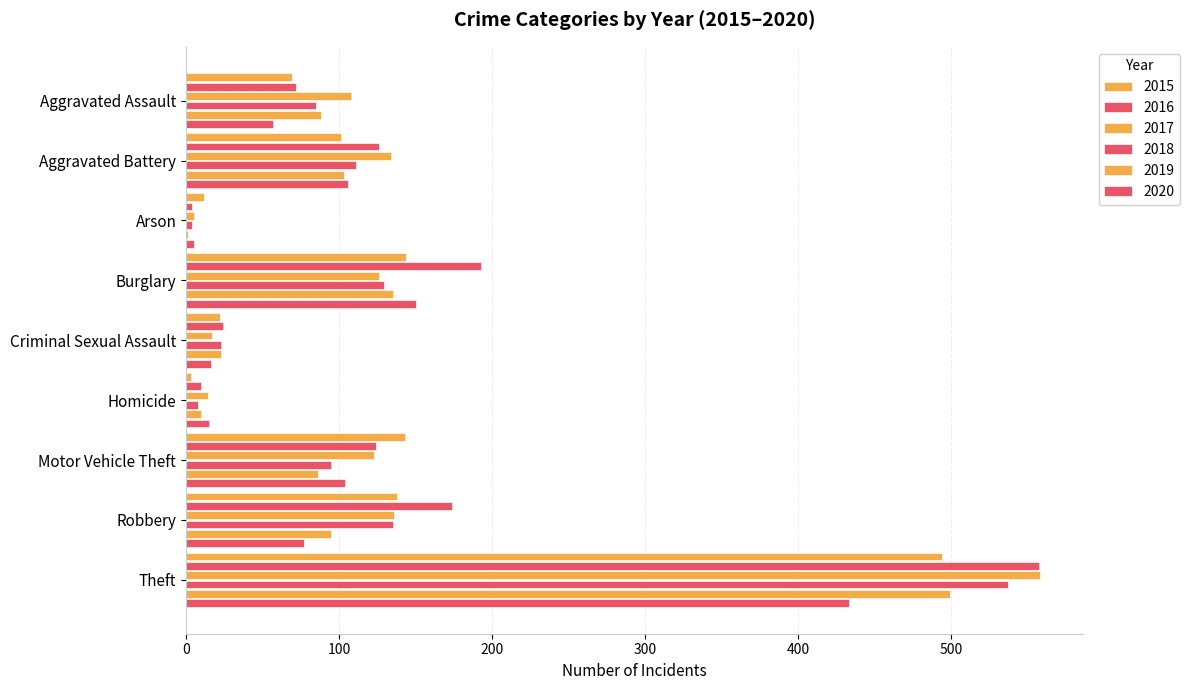

True or false: 2019 has a value of 95 at Robbery.

True